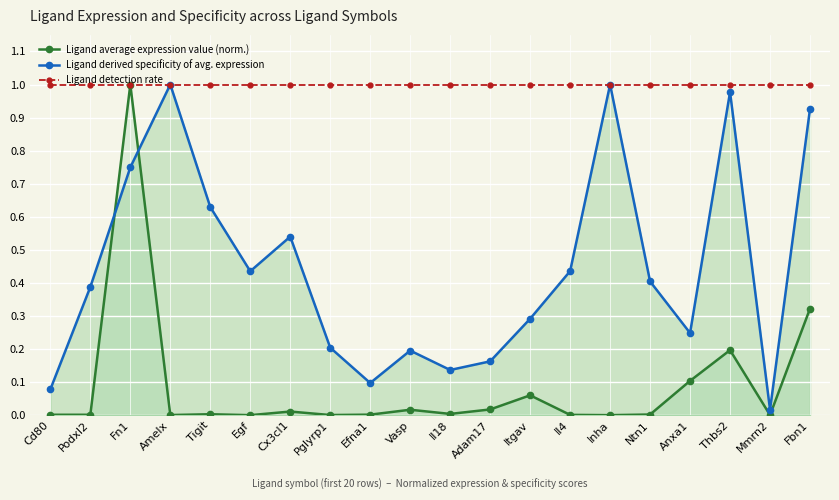

In Ligand average expression value (norm.), how many points are higher than both neighbors (excluding endpoints)?

6